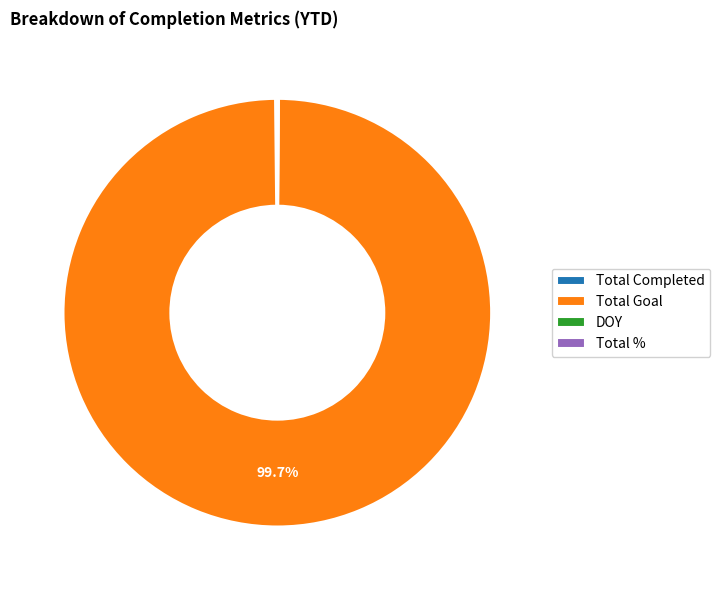

Which category has the biggest portion of the pie?

Total Goal